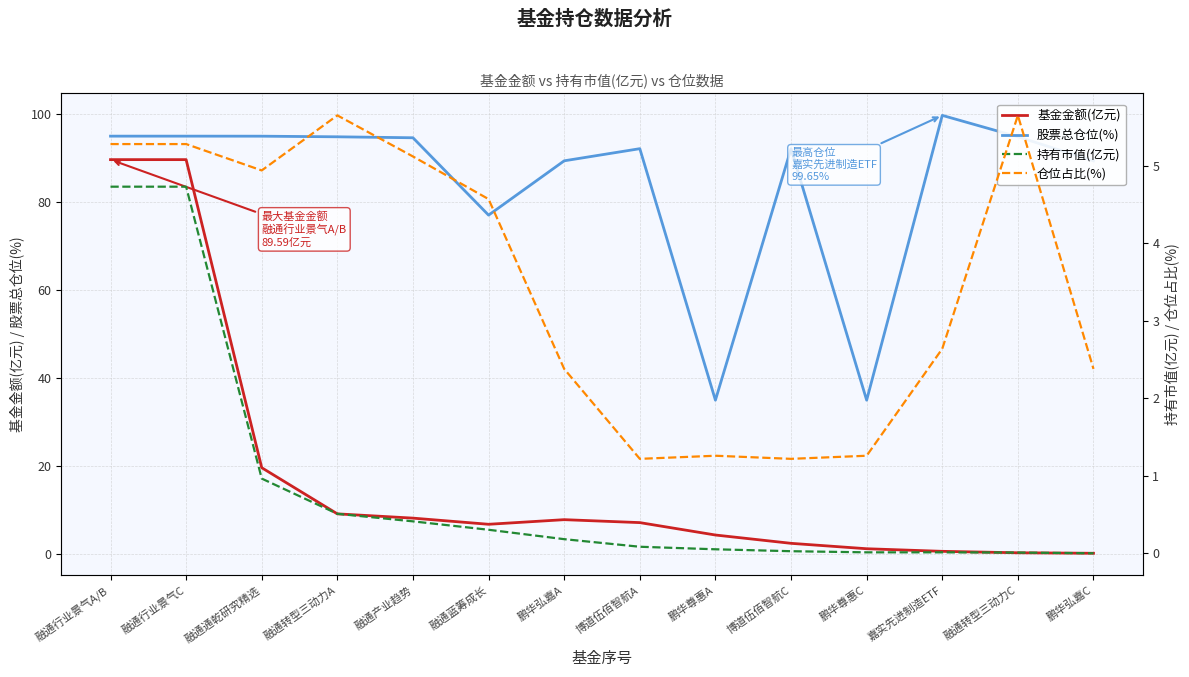

The 股票总仓位(%) series shows 20.2 at 博道伍佰智航C. True or false?

False